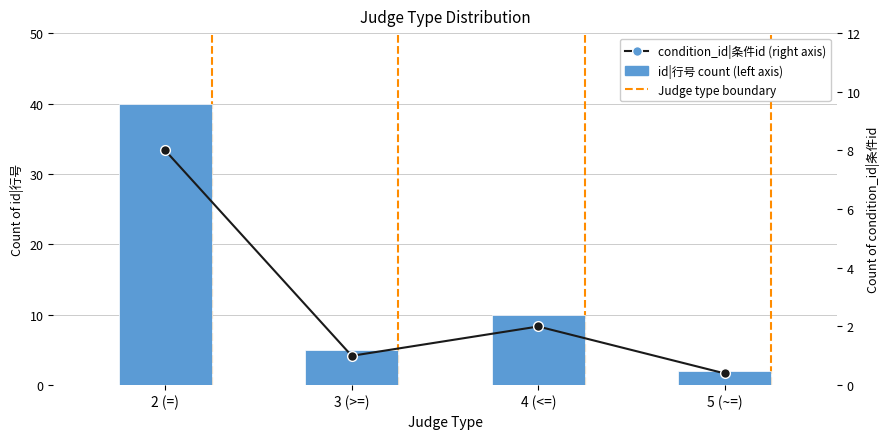

How many data points in id|行号 count are less than 10?

2